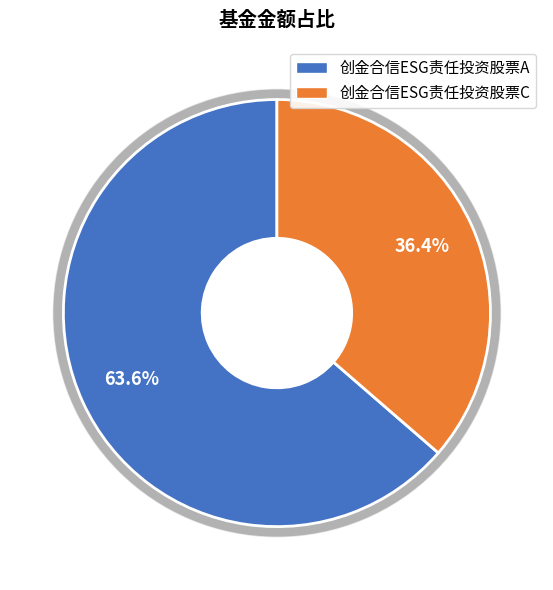

Is there a majority slice in this chart?

Yes